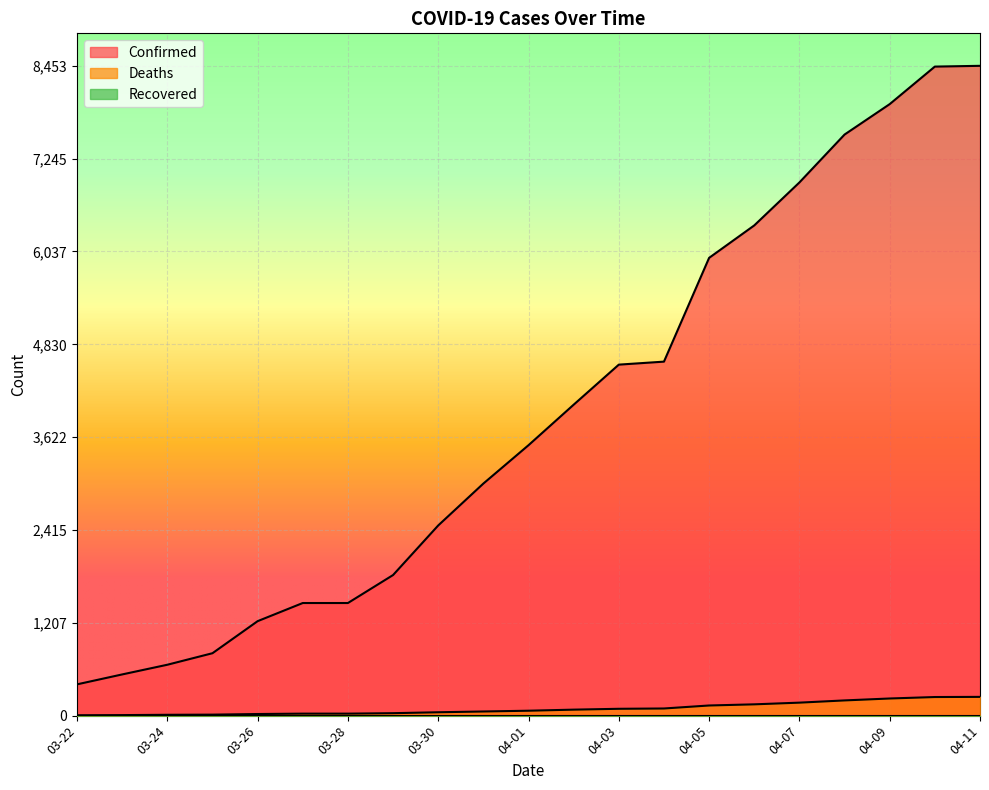

True or false: Deaths and Confirmed intersect in this chart.

False